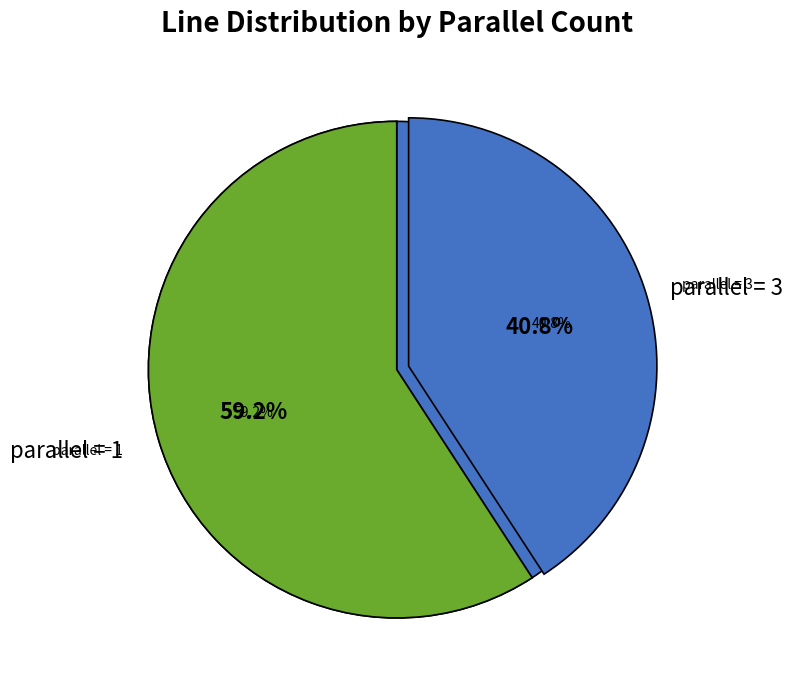

Combined, do 3 and 1 account for over 50%?

Yes